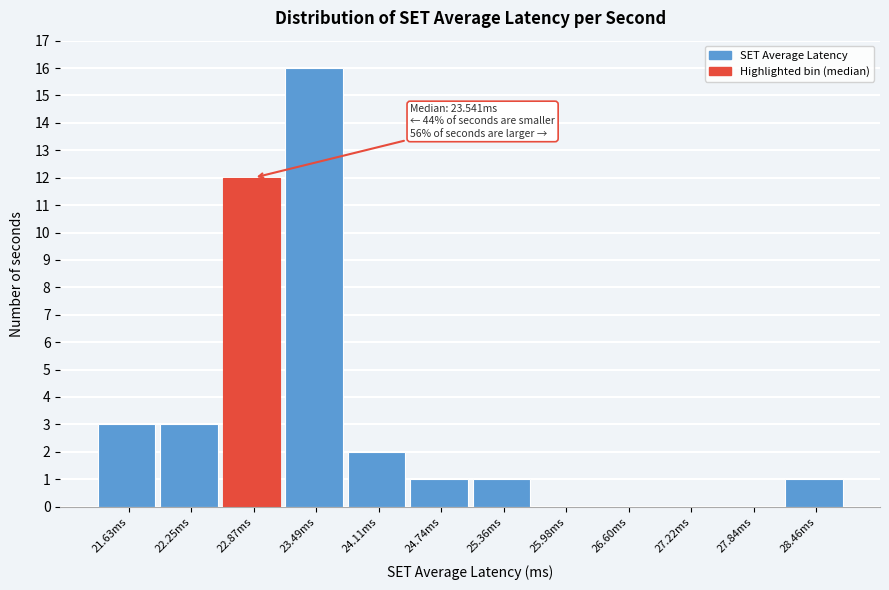

Reading left to right, what are all the values shown in this chart?

21.63ms=3	22.25ms=3	22.87ms=12	23.49ms=16	24.11ms=2	24.74ms=1	25.36ms=1	25.98ms=0	26.60ms=0	27.22ms=0	27.84ms=0	28.46ms=1